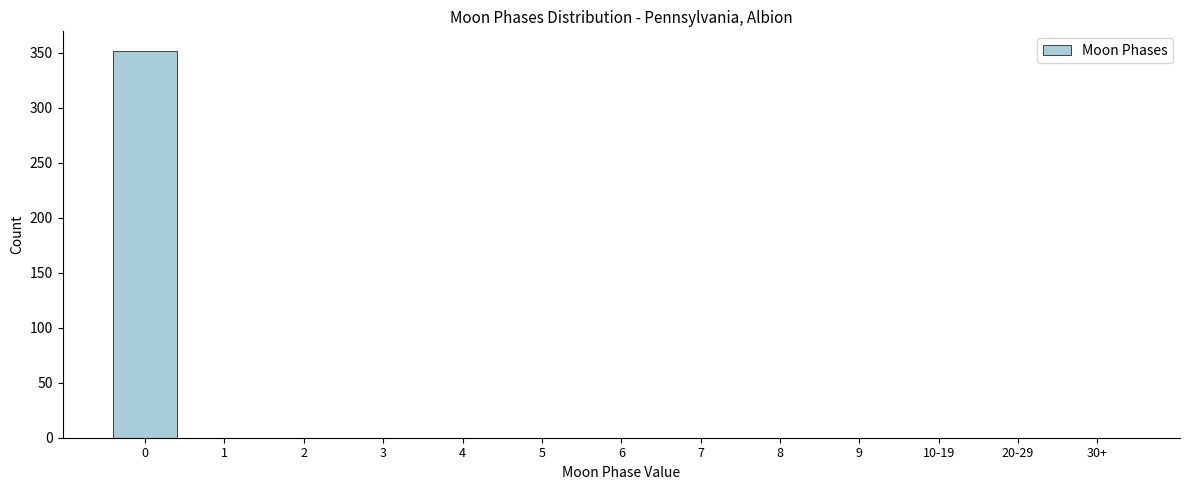

Reading left to right, transcribe all the data shown in this chart.

0=352	1=0	2=0	3=0	4=0	5=0	6=0	7=0	8=0	9=0	10-19=0	20-29=0	30+=0